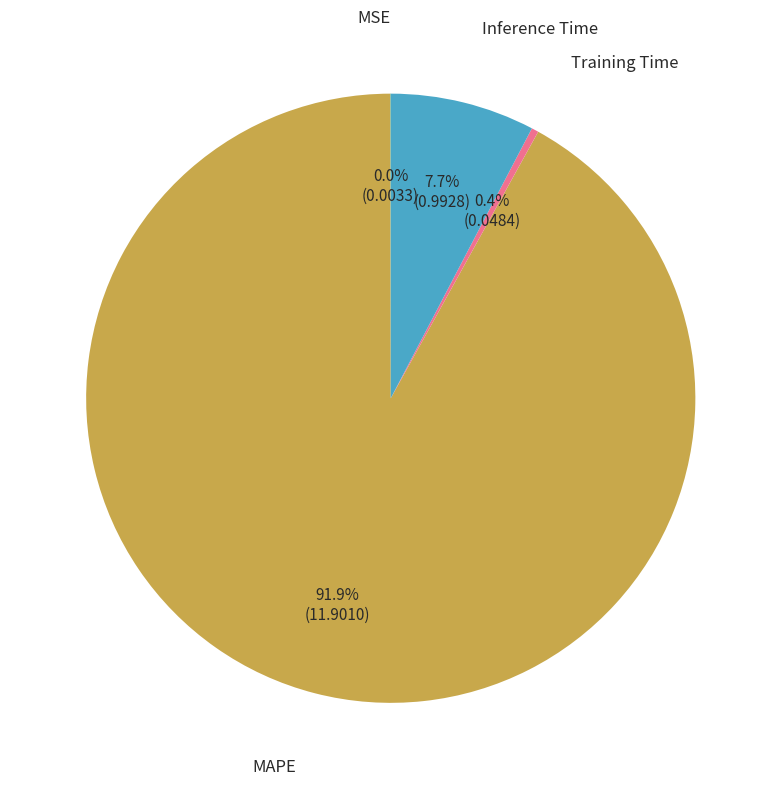

Is there any slice that represents more than half of the pie?

Yes